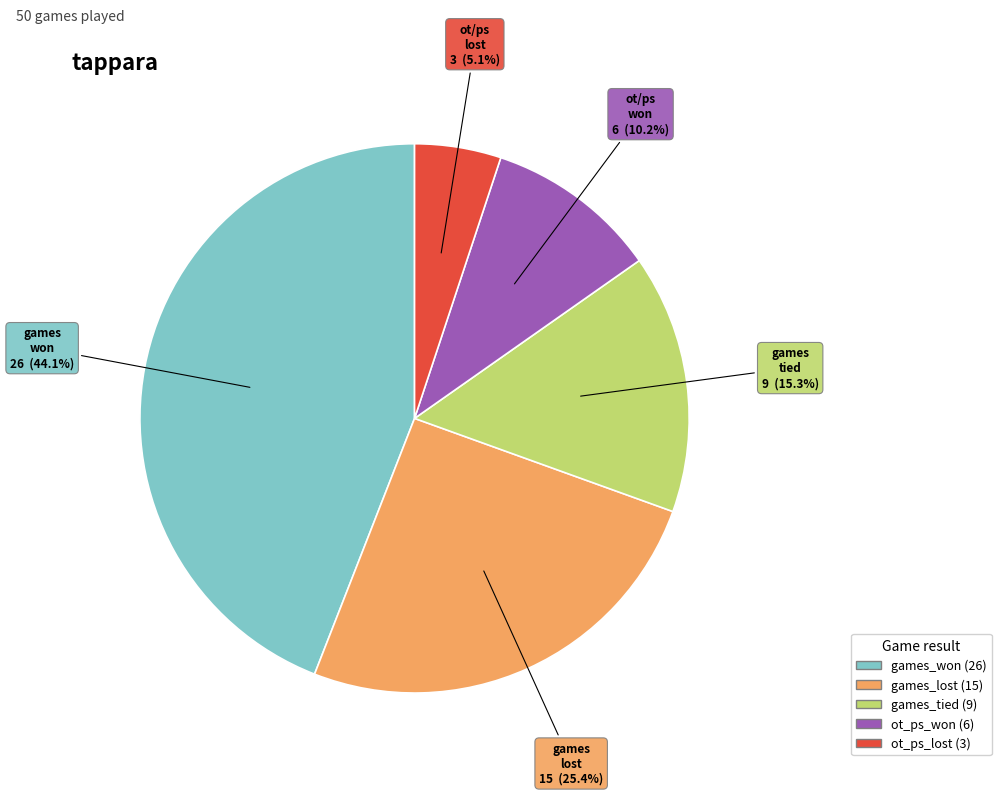

What percentage do games won and ot/ps lost together represent?

49.2%